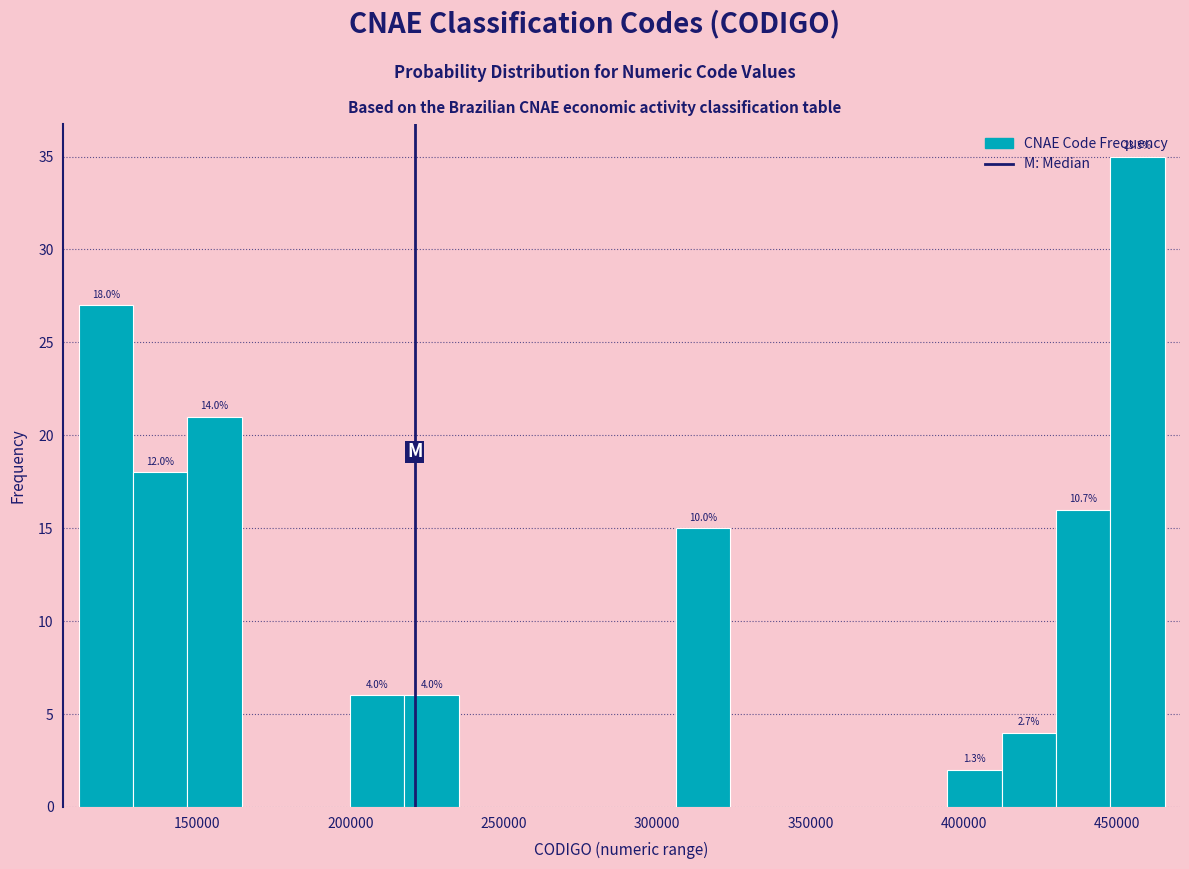

Read against the x-axis, roughly where is the centre of the tallest bar?

455000